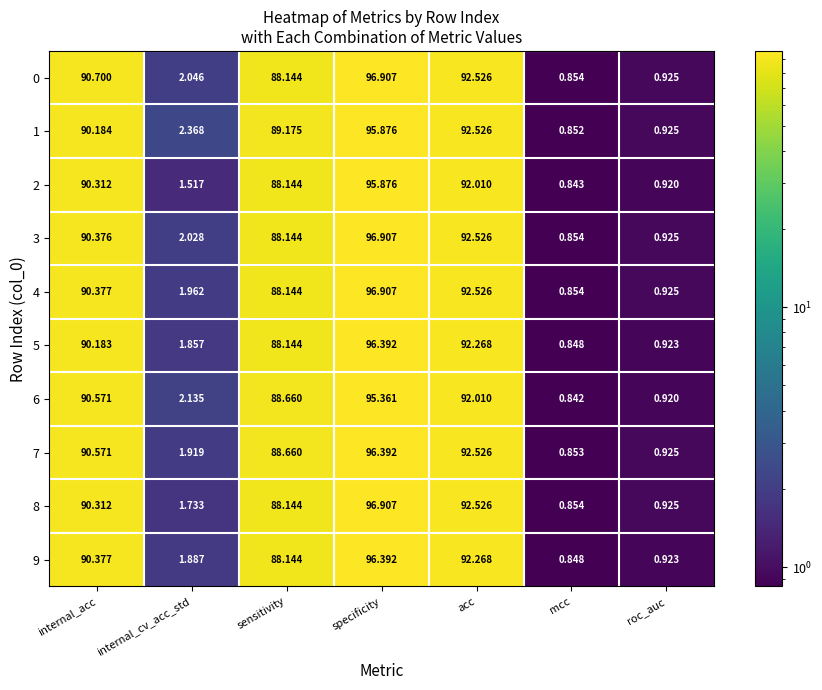

At which category does the chart reach its peak across all series?

specificity